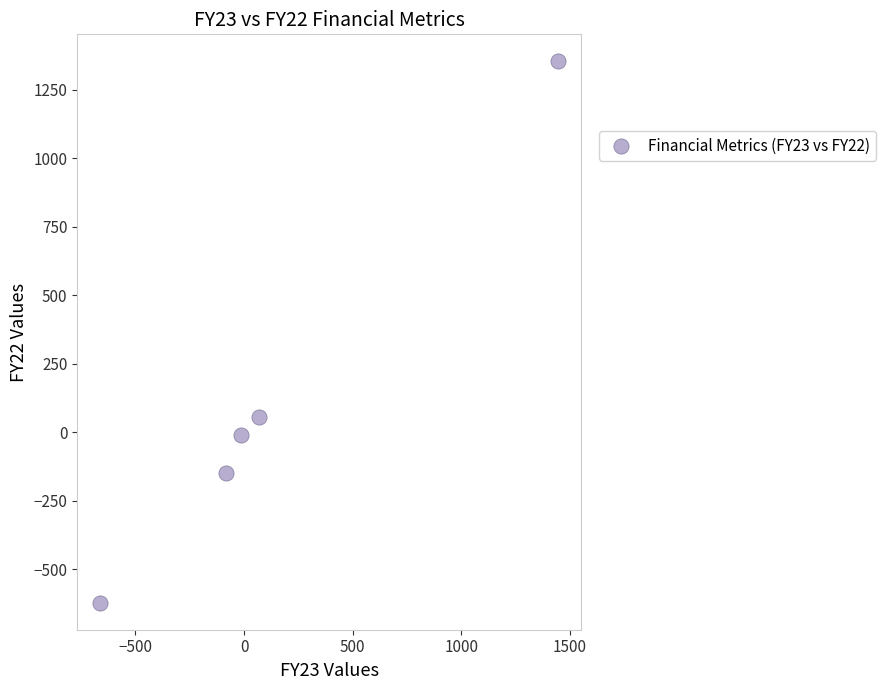

What is the range of X values (max minus min)?

2109.1